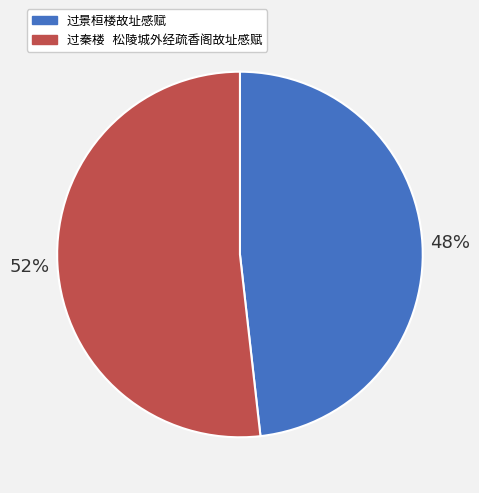

What percentage is the 过景桓楼故址感赋 slice, to the nearest percent?

48%